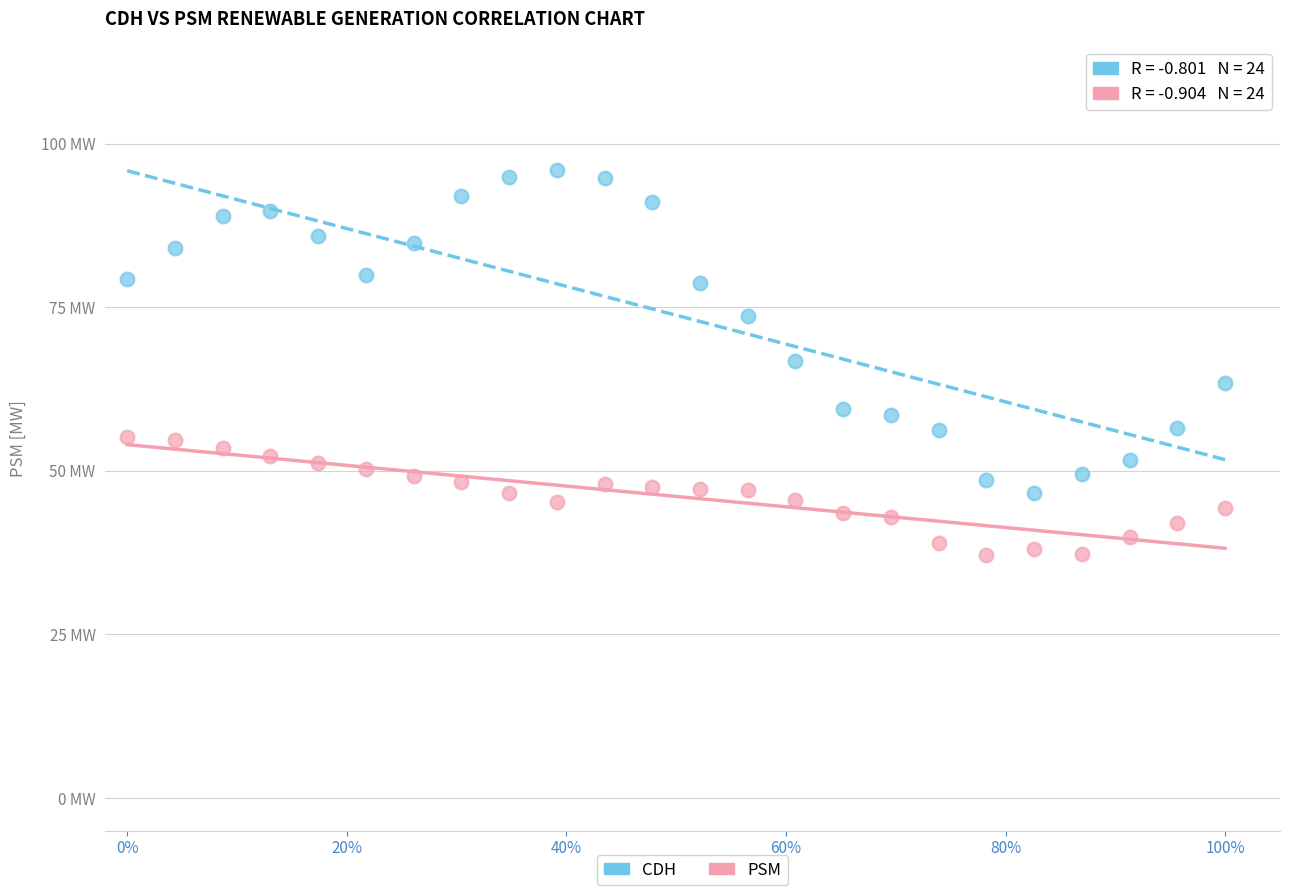

Which series reaches the maximum Y coordinate?

CDH